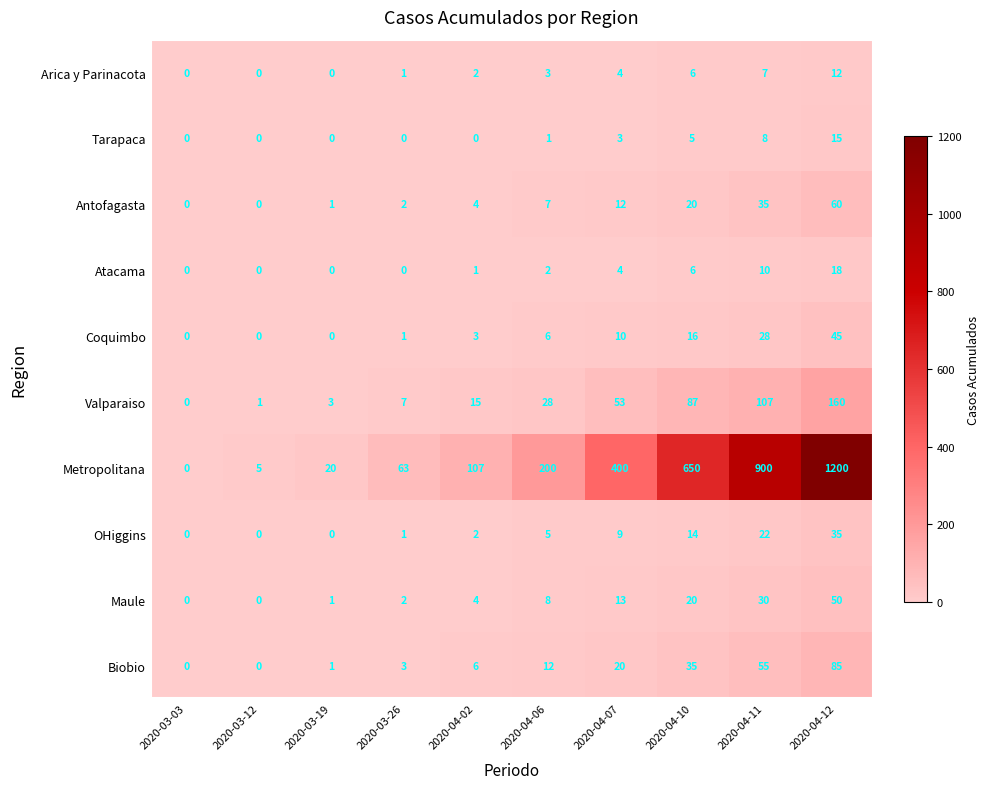

Which series has the widest spread of values?

Metropolitana